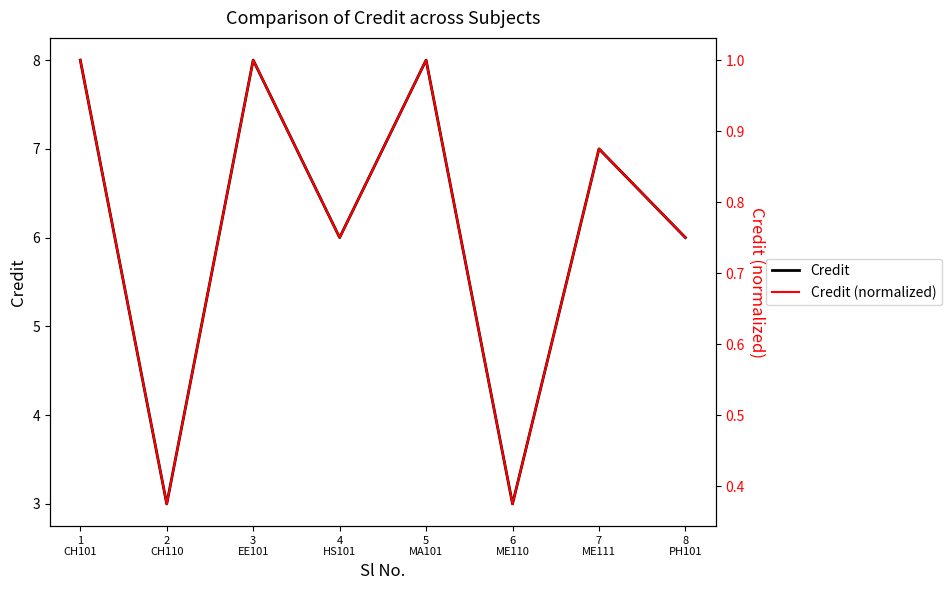

What value does the Credit (normalized) series have at 2
CH110?

0.4